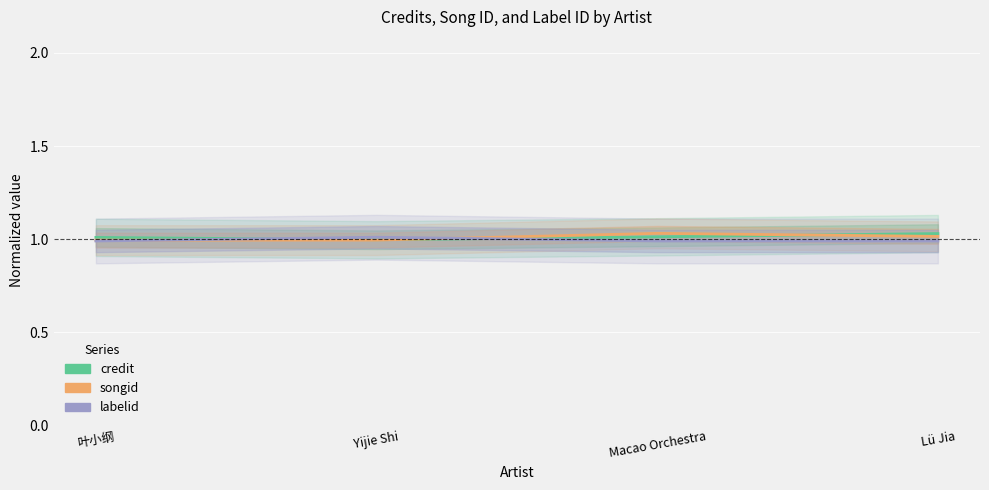

What are all the series names shown in the legend?

credit, songid, labelid